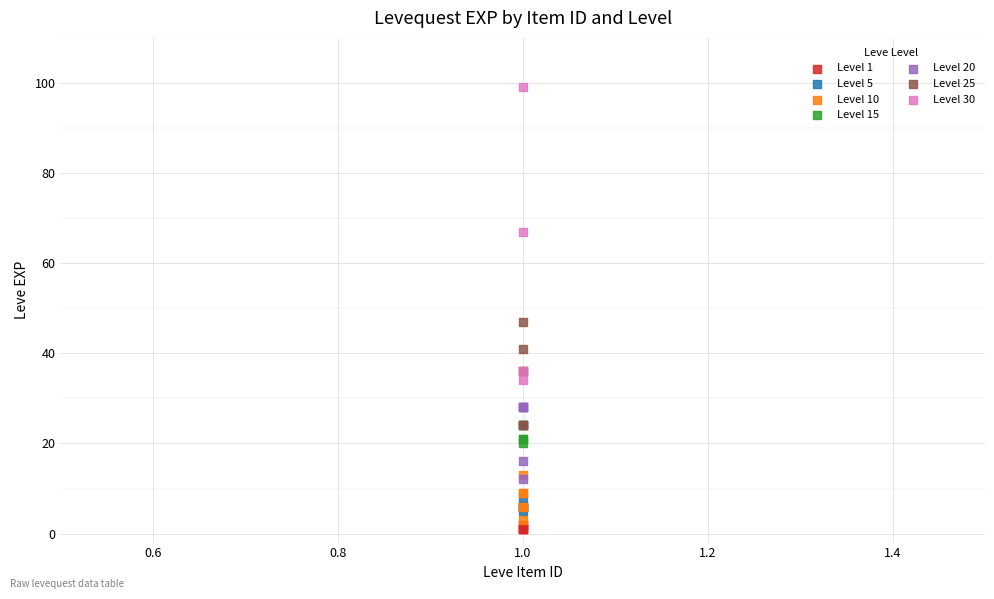

Which series has the largest Y range (max minus min)?

Level 30